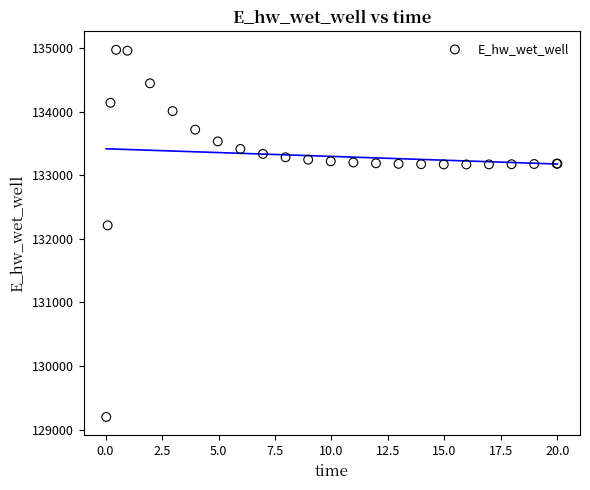

What Y value in the scatter plot is closest to 132083?

132210.1